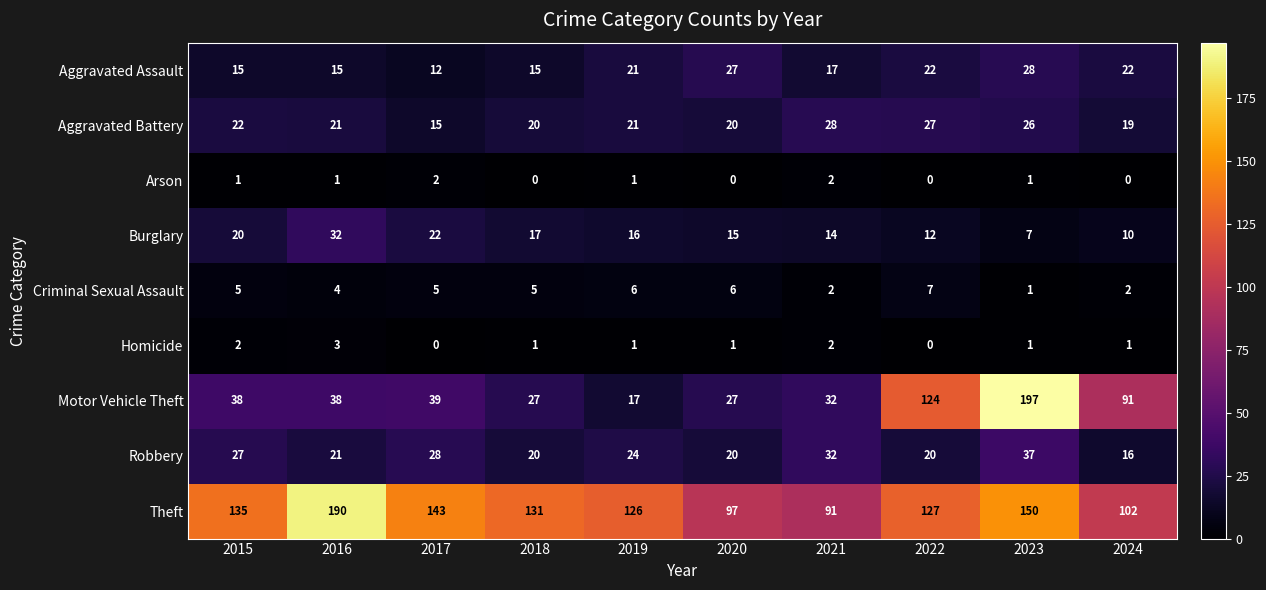

Where is Theft nearest to the value 140?

2017